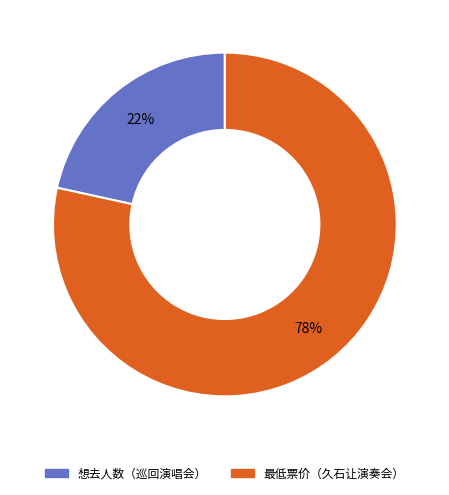

Is there any slice that represents more than half of the pie?

Yes